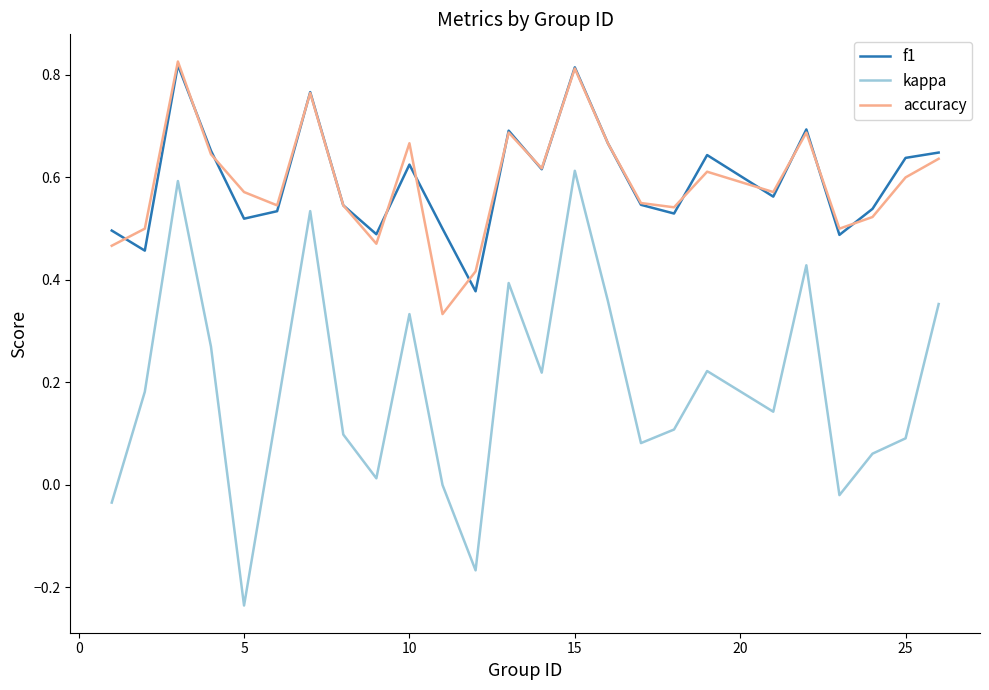

Which series has the largest range (max minus min)?

kappa